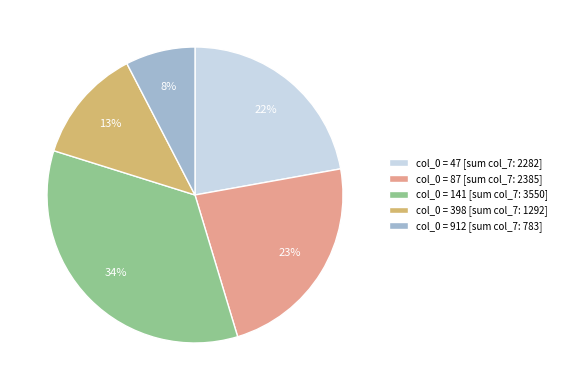

To the nearest percent, what percentage of the pie is col_0 = 398 [sum col_7: 1292]?

13%